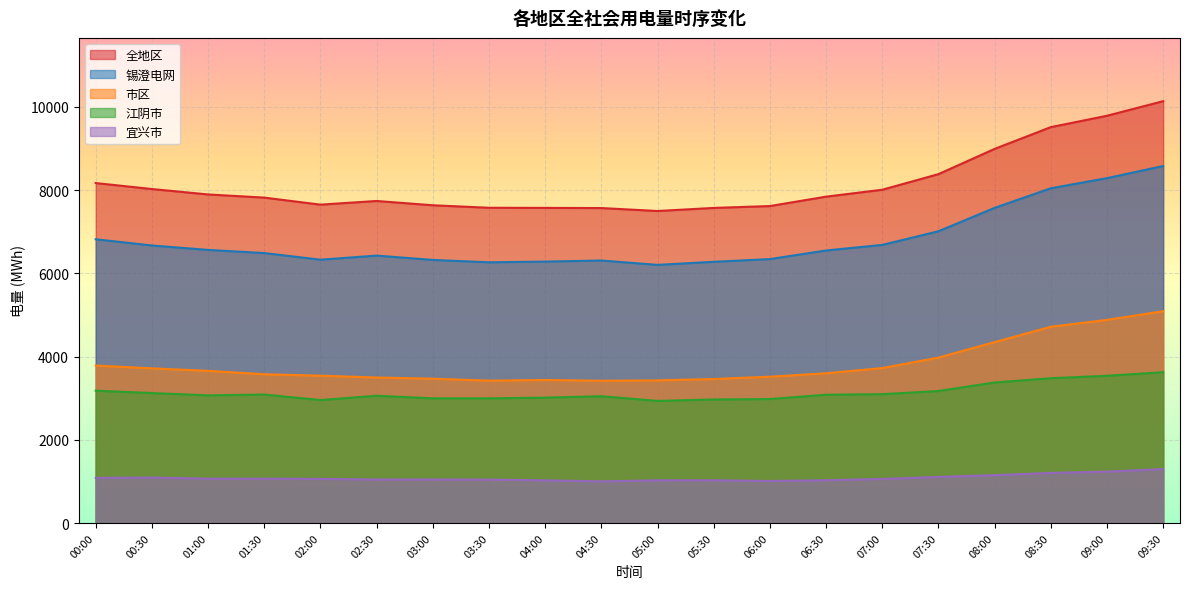

Rank the categories by 全地区 value from lowest to highest.

05:00, 04:30, 05:30, 04:00, 03:30, 06:00, 03:00, 02:00, 02:30, 01:30, 06:30, 01:00, 07:00, 00:30, 00:00, 07:30, 08:00, 08:30, 09:00, 09:30